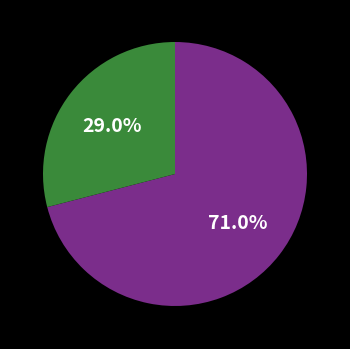

Is there a majority slice in this chart?

Yes